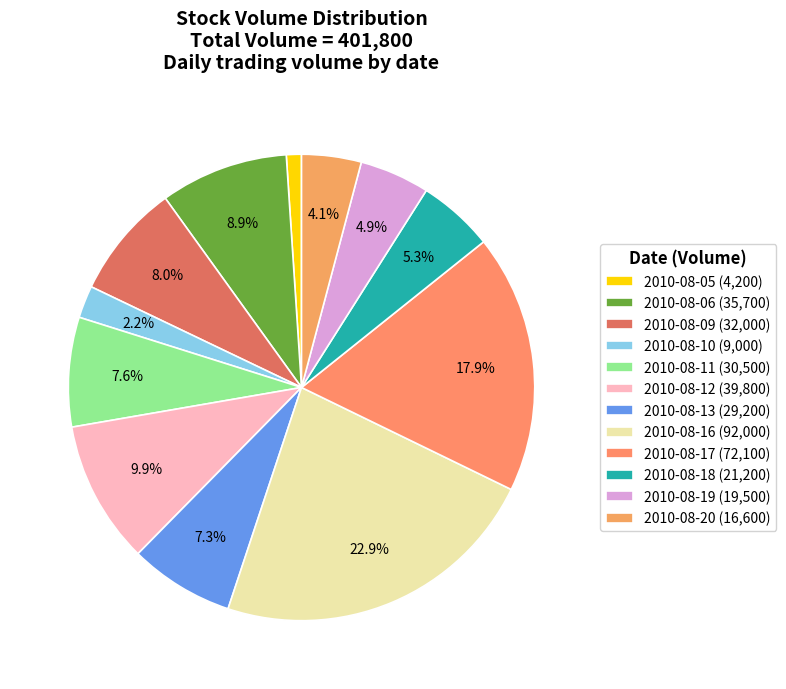

What is the largest slice in the pie chart?

2010-08-16